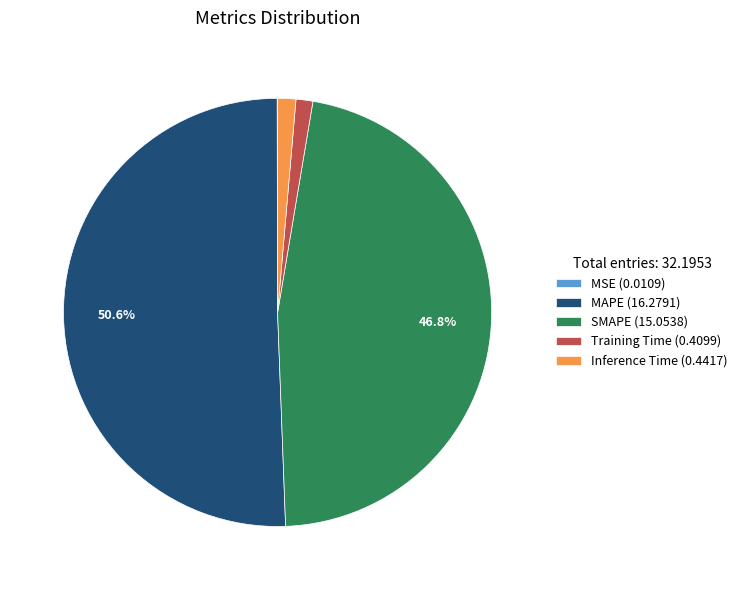

Is there a majority slice in this chart?

Yes